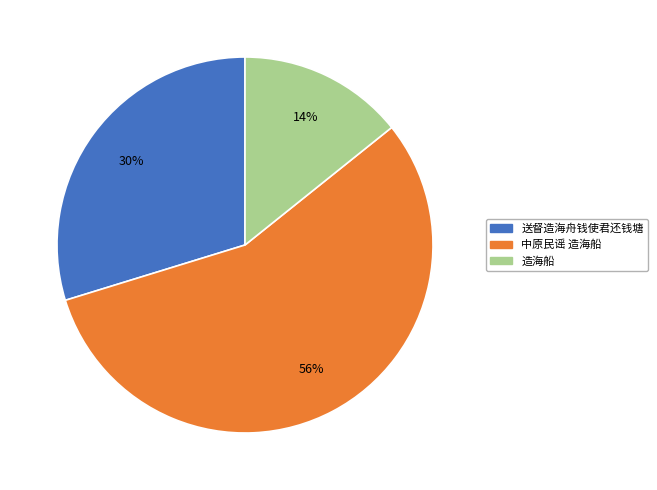

To the nearest percent, what is the combined percentage of 送督造海舟钱使君还钱塘 and 中原民谣 造海船?

86%